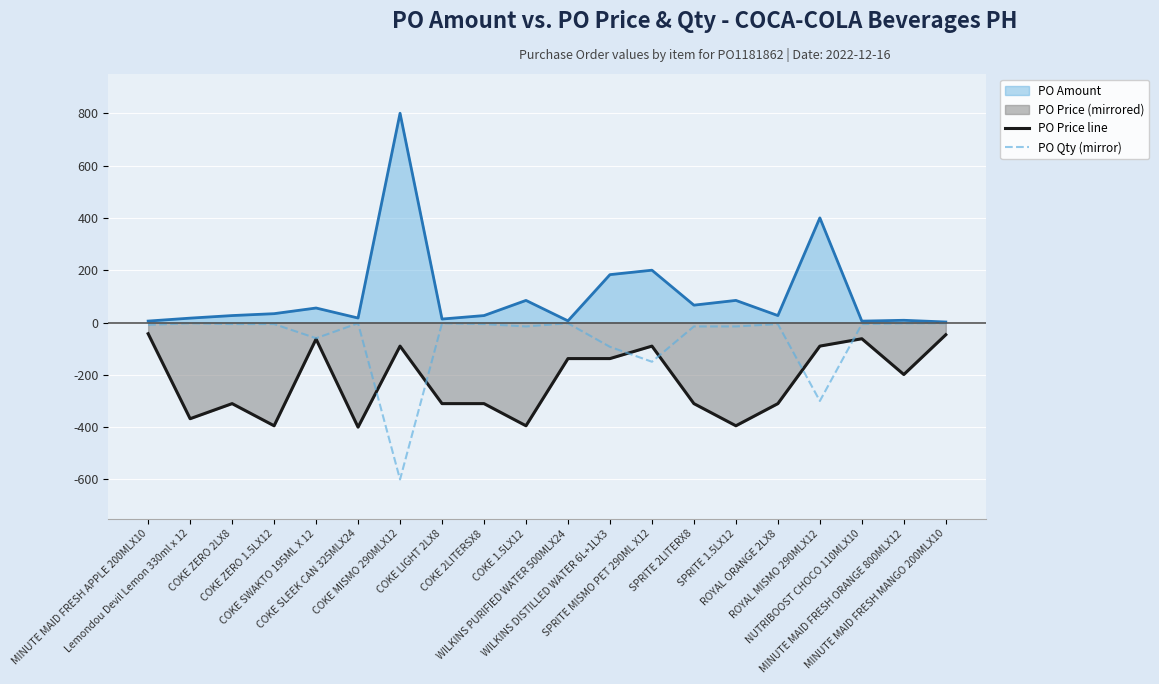

Is the value of PO Price line at MINUTE MAID FRESH MANGO 200MLX10 greater than the value of PO Qty (mirror) at COKE ZERO 2LX8?

No